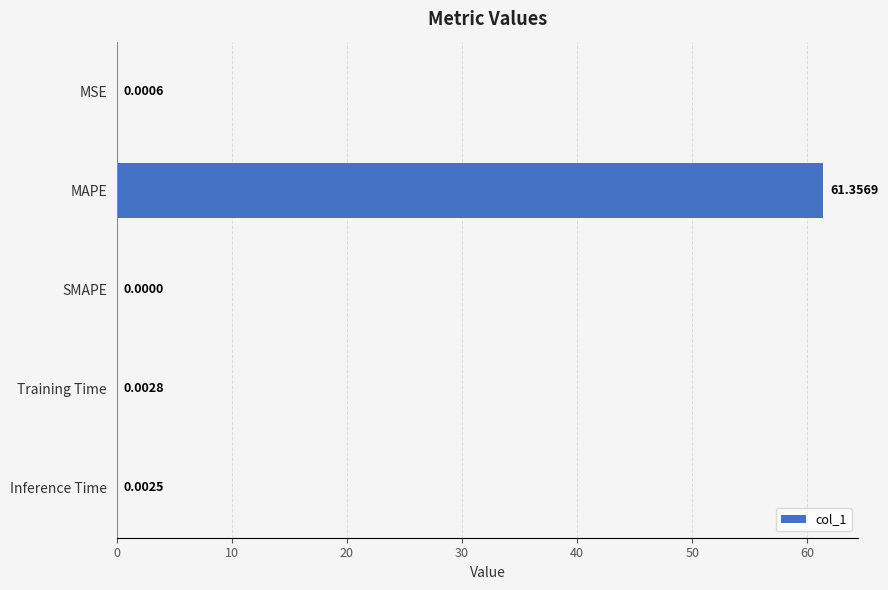

At which label is the value closest to 30?

Training Time